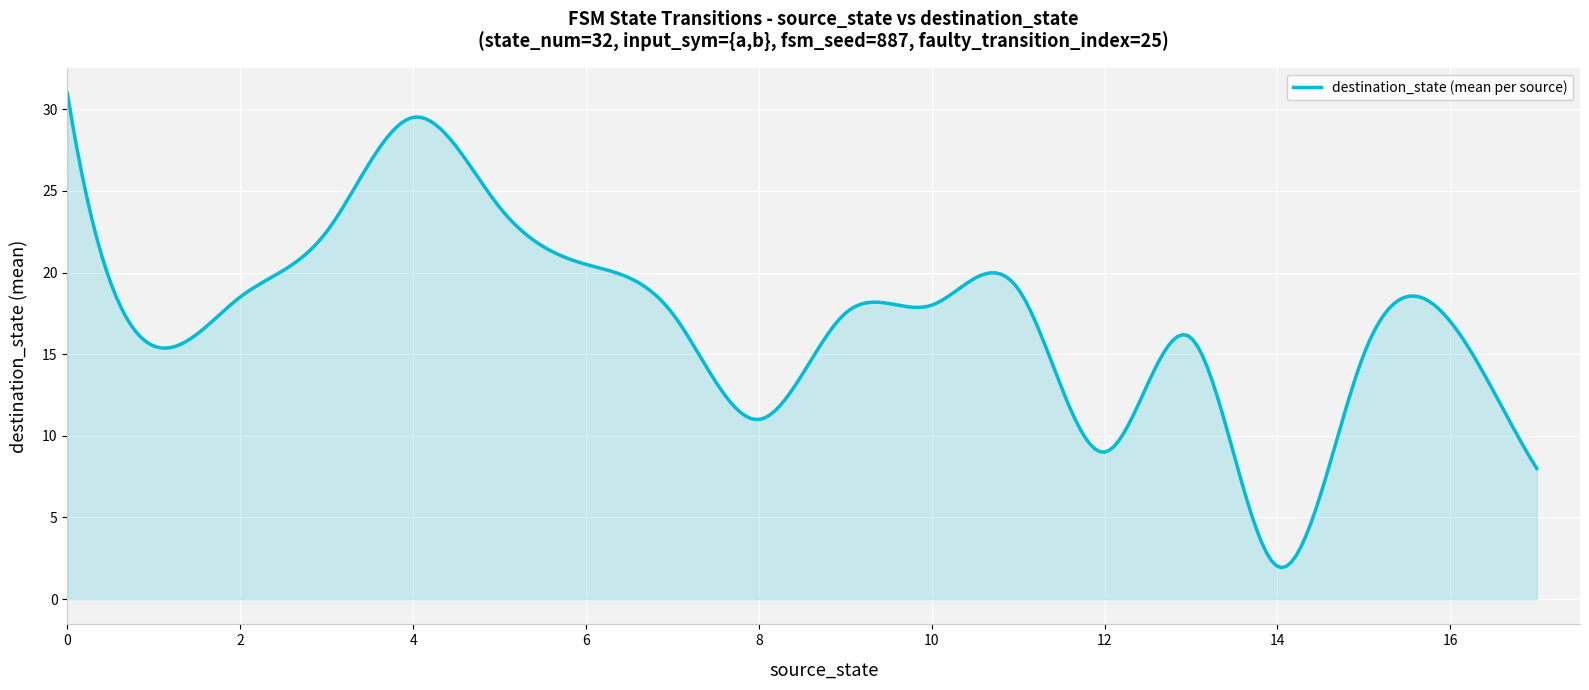

What is the smallest value displayed?

1.9